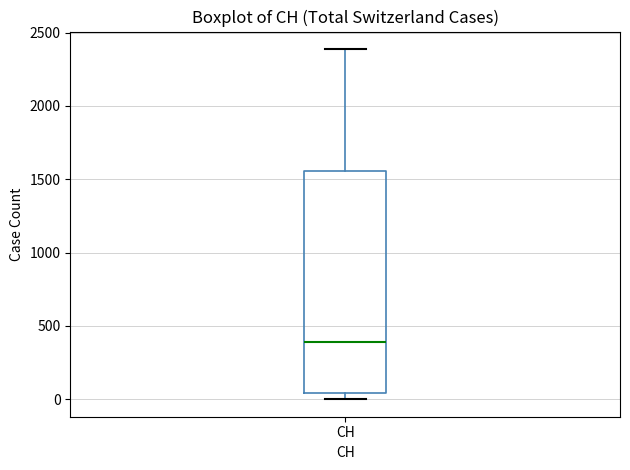

Read this box plot against the y-axis: the position of the median line, the range covered by the box, and the ends of both whiskers. The values are not printed on the chart, so give them approximately, as read against the axis.

median 400, box 50 to 1550, whiskers 0 to 2400